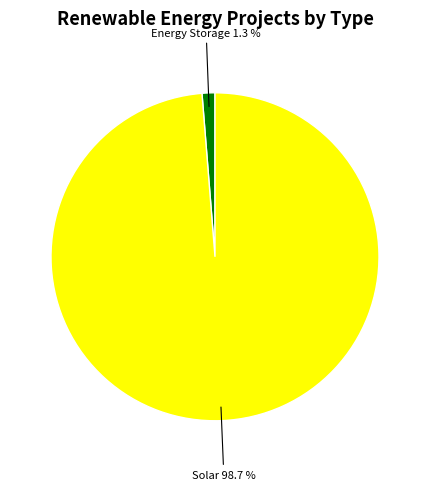

What percentage is NOT represented by Solar?

1.3%